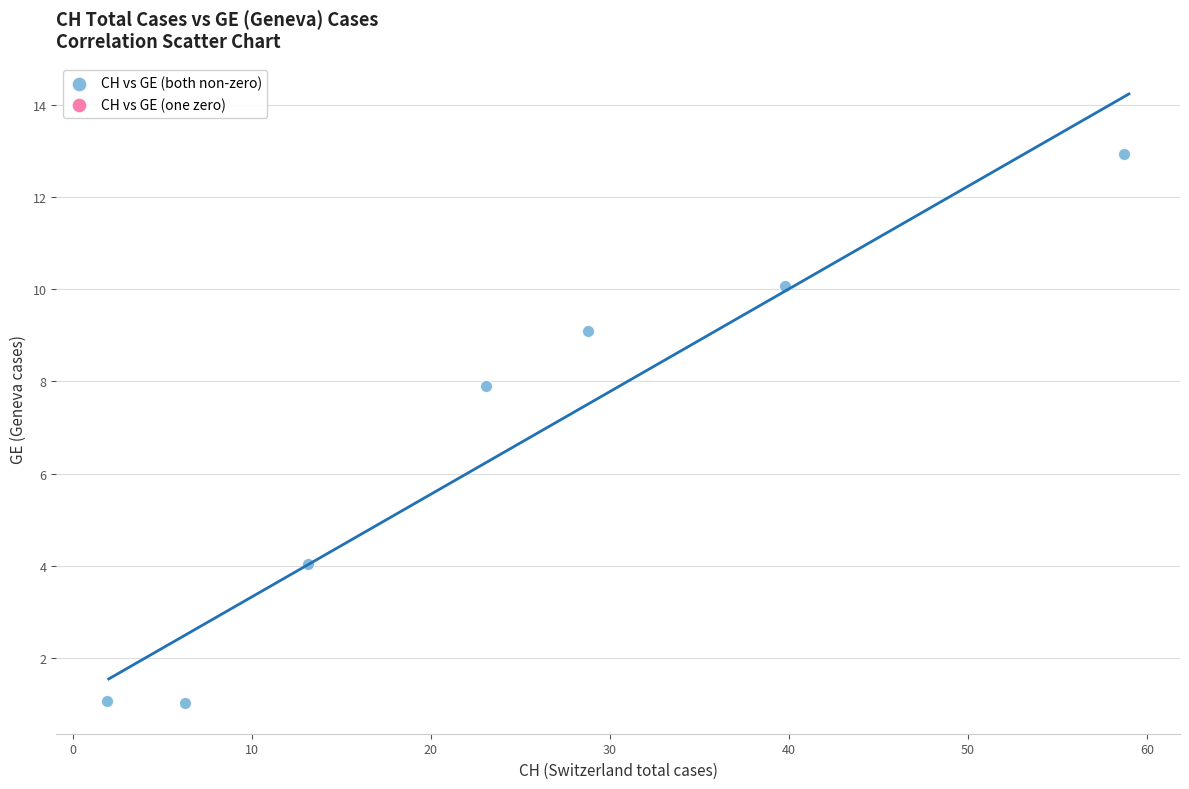

What is the average X value?

24.5